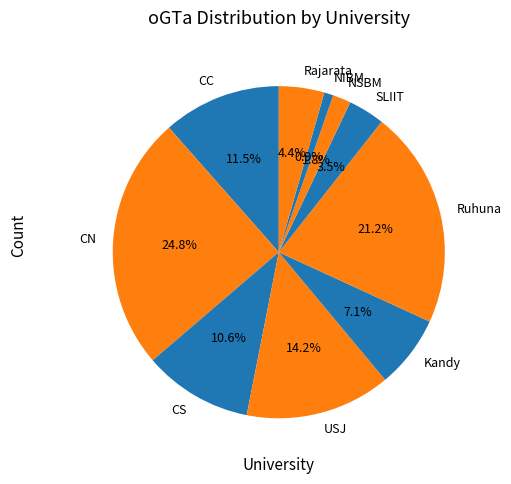

True or false: Rajarata accounts for 15% of the total.

False